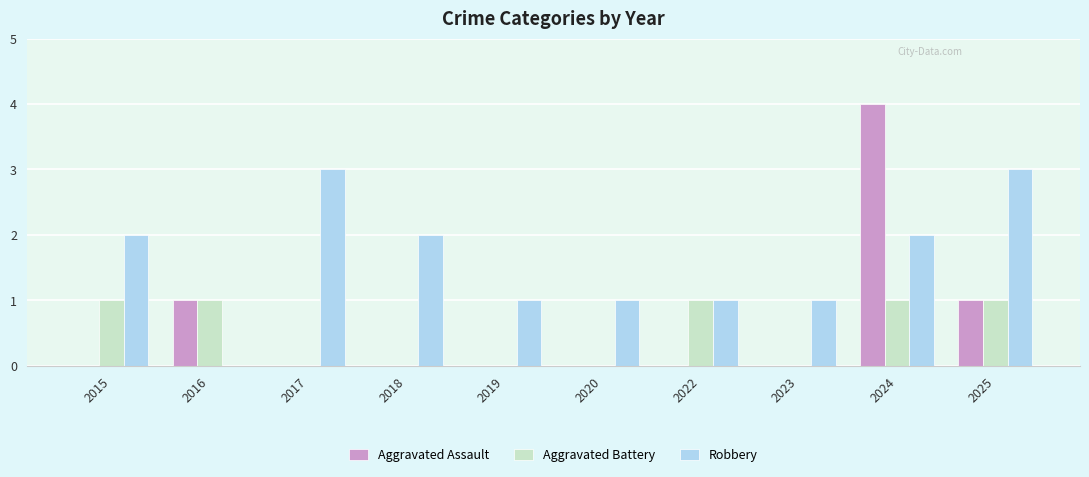

At which category is the sum across all series the highest?

2024